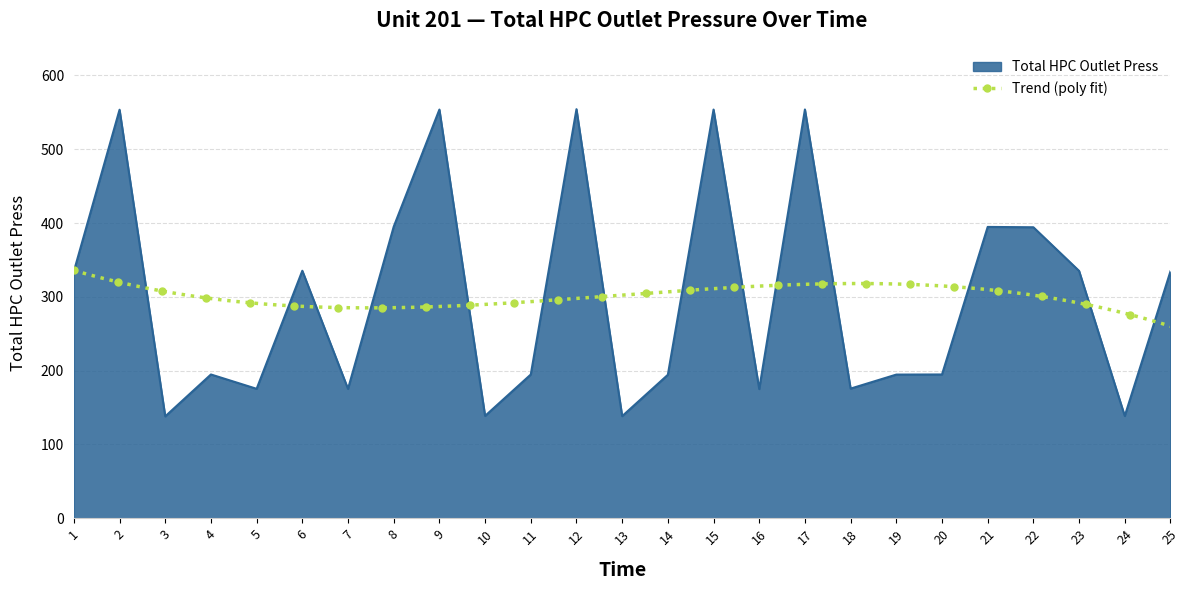

List the labels in order of value, largest first.

12, 17, 9, 15, 2, 8, 21, 22, 6, 23, 25, 1, 20, 4, 11, 19, 14, 18, 5, 7, 16, 10, 24, 13, 3